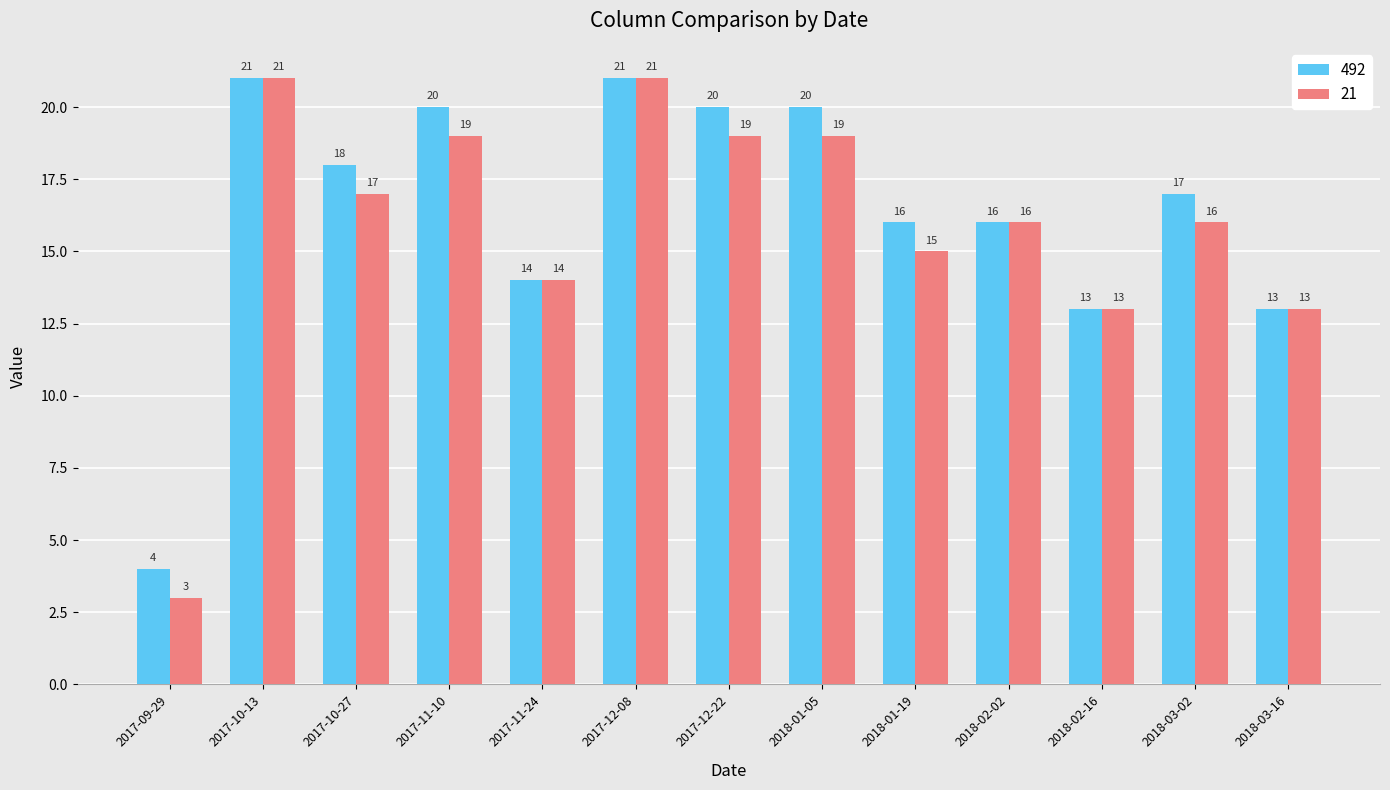

Are the bars horizontal?

No